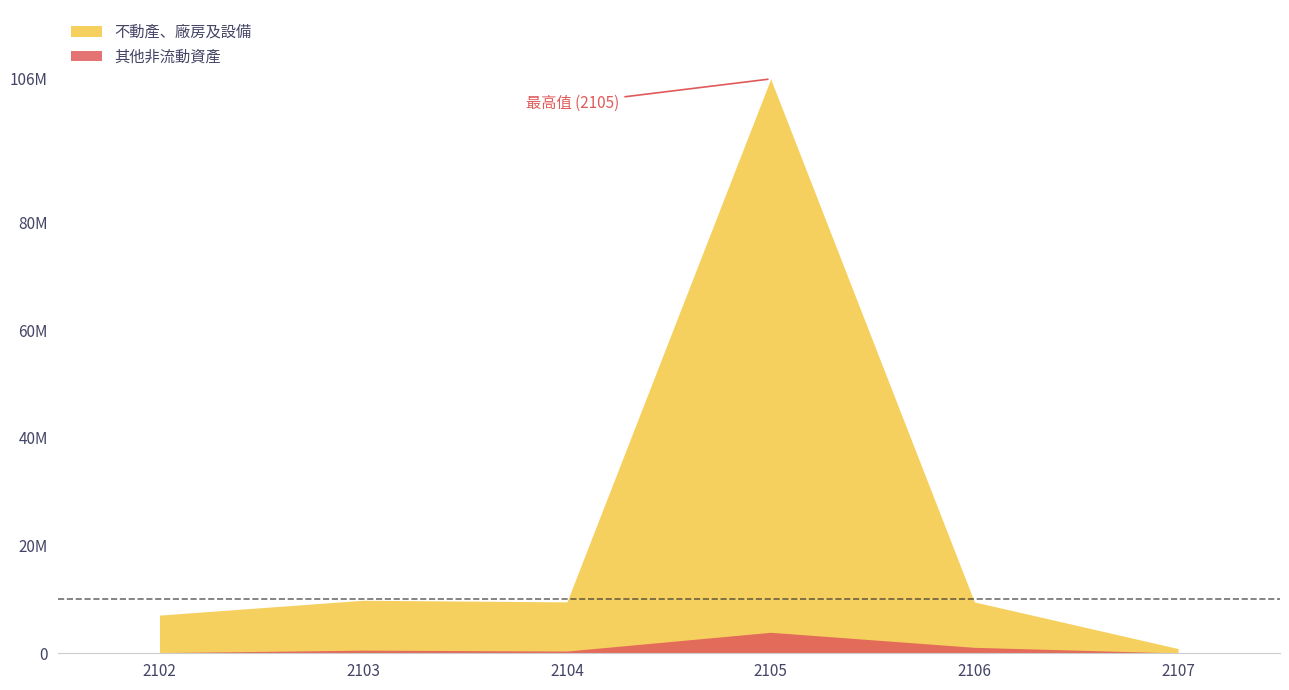

What are all the series names shown in the legend?

不動產、廠房及設備, 其他非流動資產